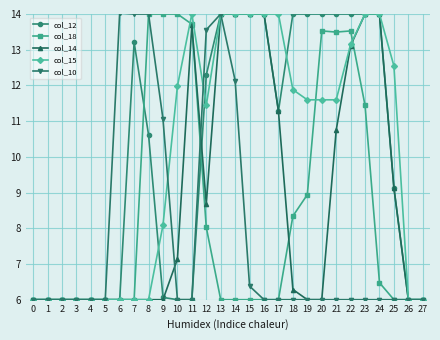

What is the spread (max minus min) of values at 25?

6.5